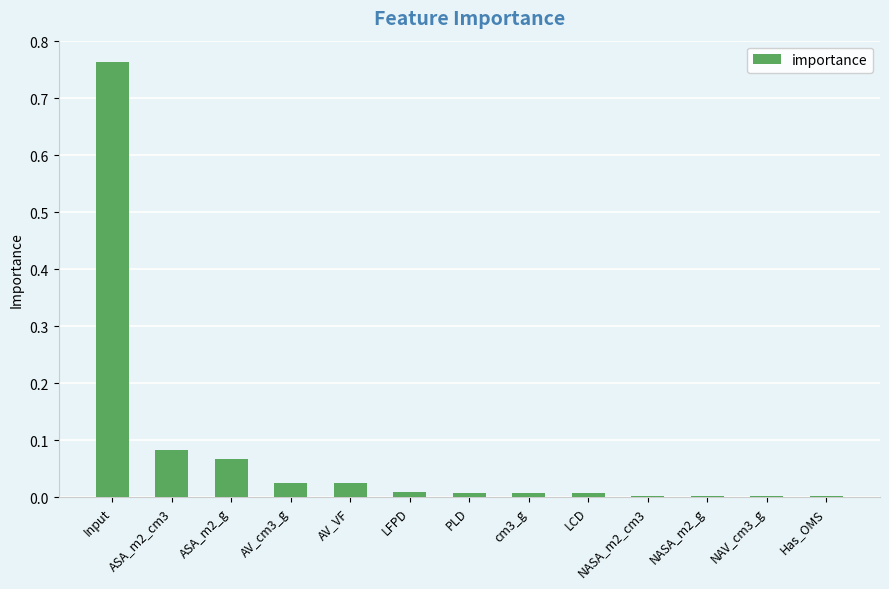

The value at Has_OMS is 0.0. True or false?

True